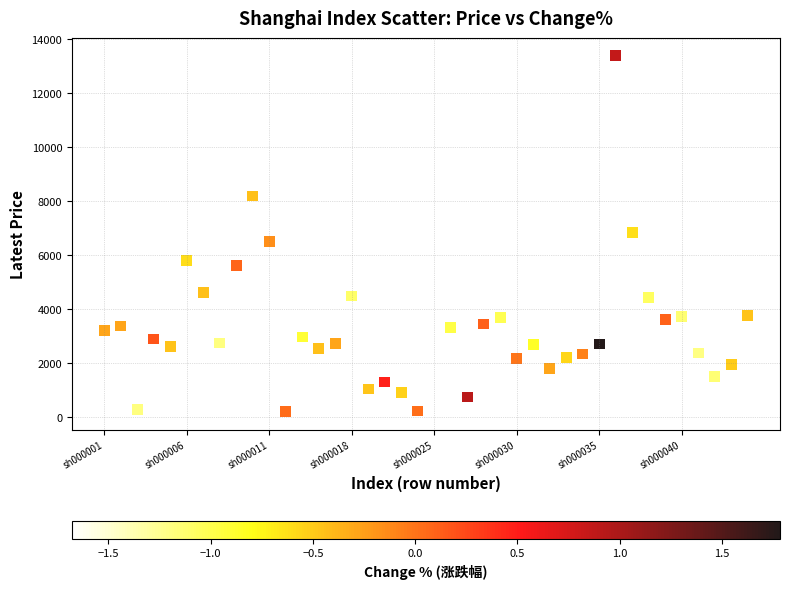

What is the range of Y values (max minus min)?

13190.8